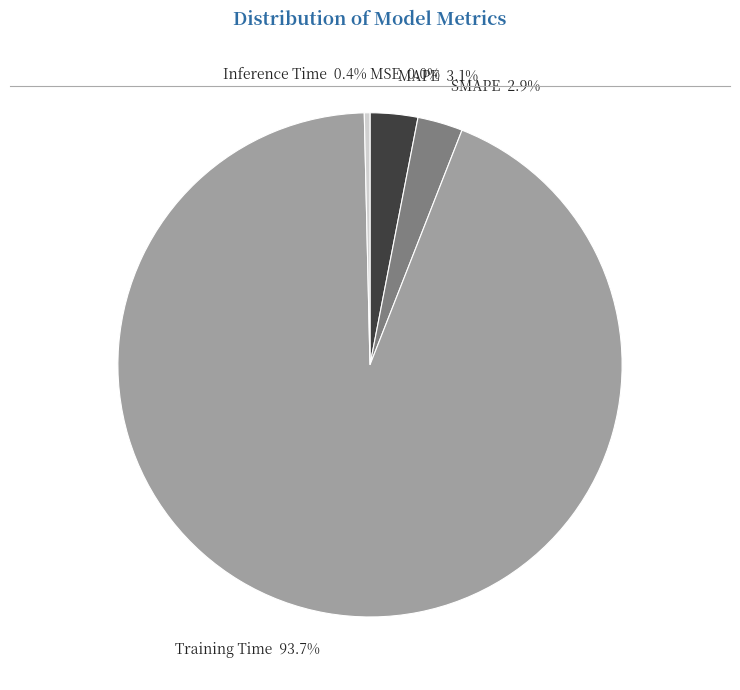

Which has a higher value, MAPE or Training Time?

Training Time